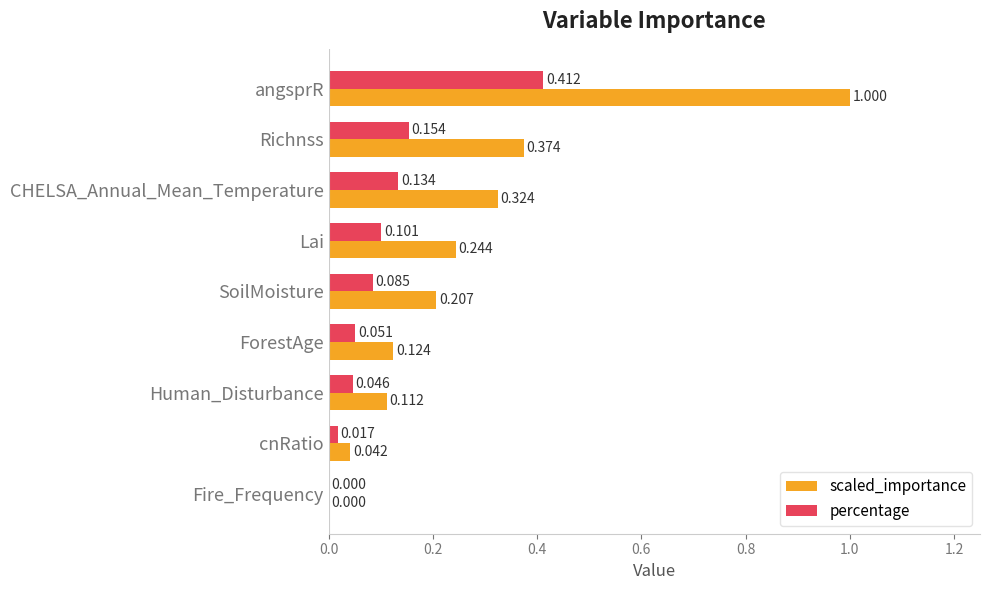

Which series has the largest total across all categories?

scaled_importance